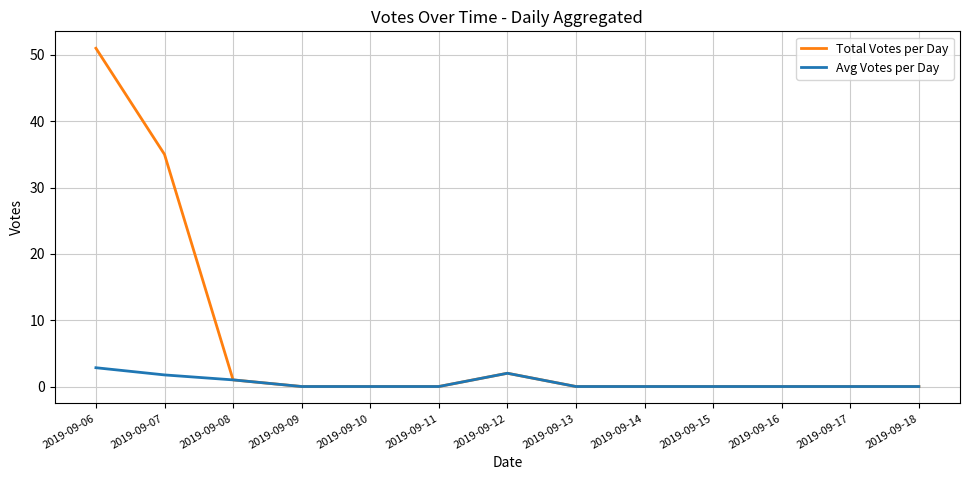

Rank the series by their average value, from highest to lowest.

Total Votes per Day, Avg Votes per Day